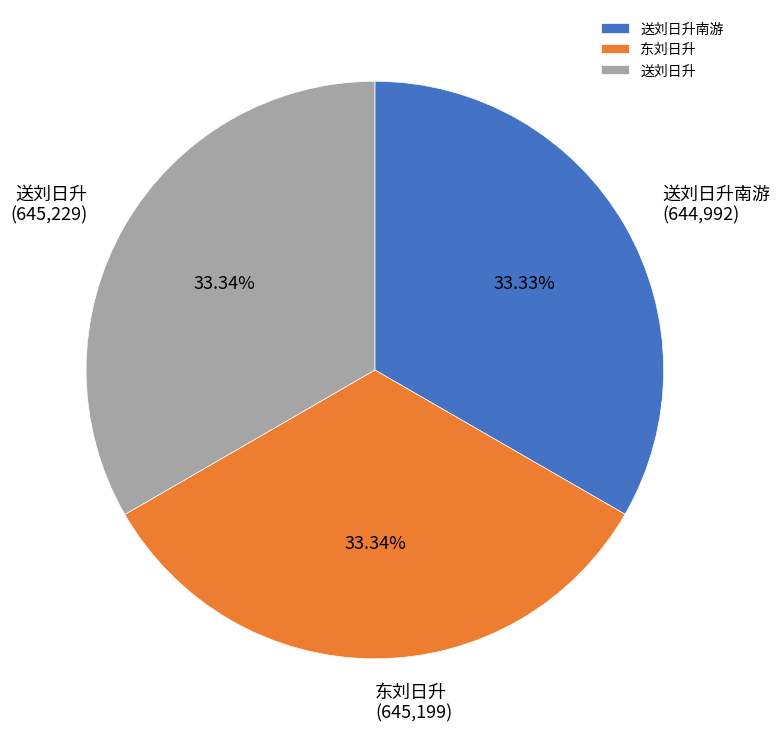

What is the ratio of the value at 送刘日升南游 to the value at 东刘日升?

1.0